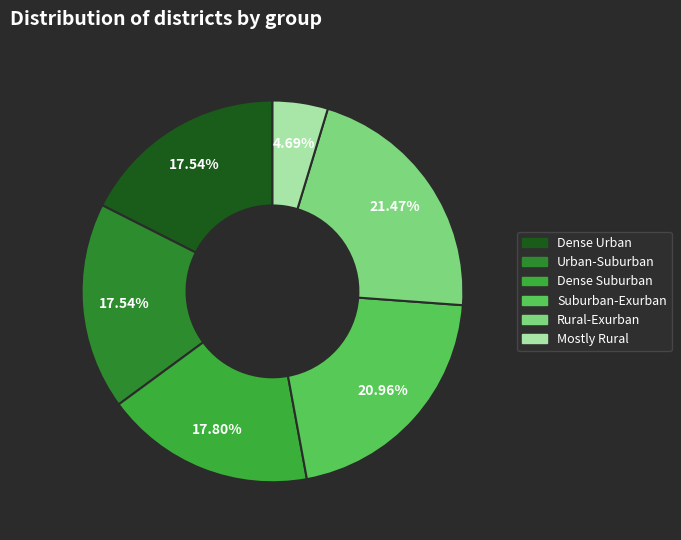

Does Mostly Rural account for over 50% of the chart?

No